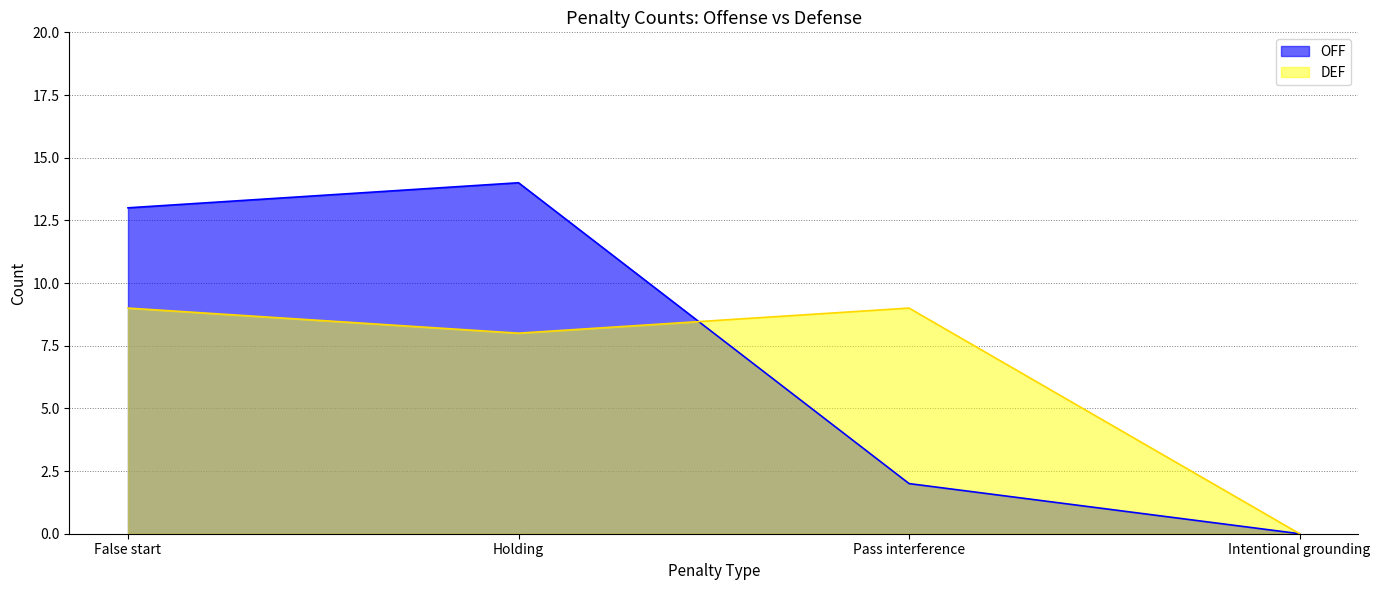

At which category does the chart reach its minimum across all series?

Intentional grounding